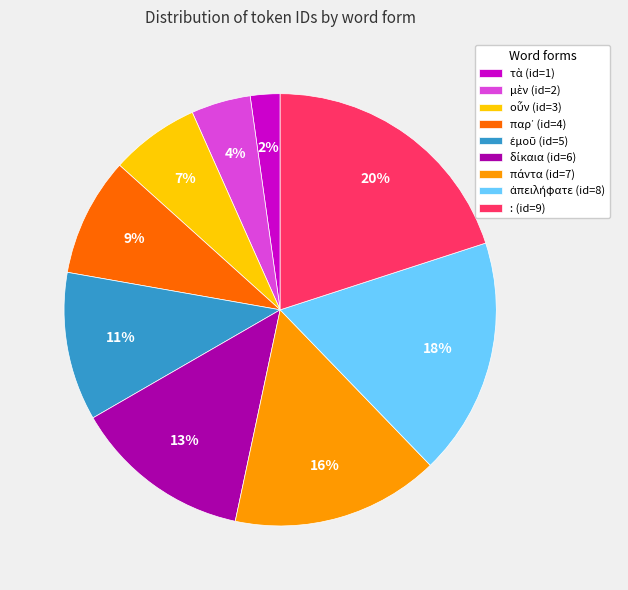

What is the largest slice in the pie chart?

: